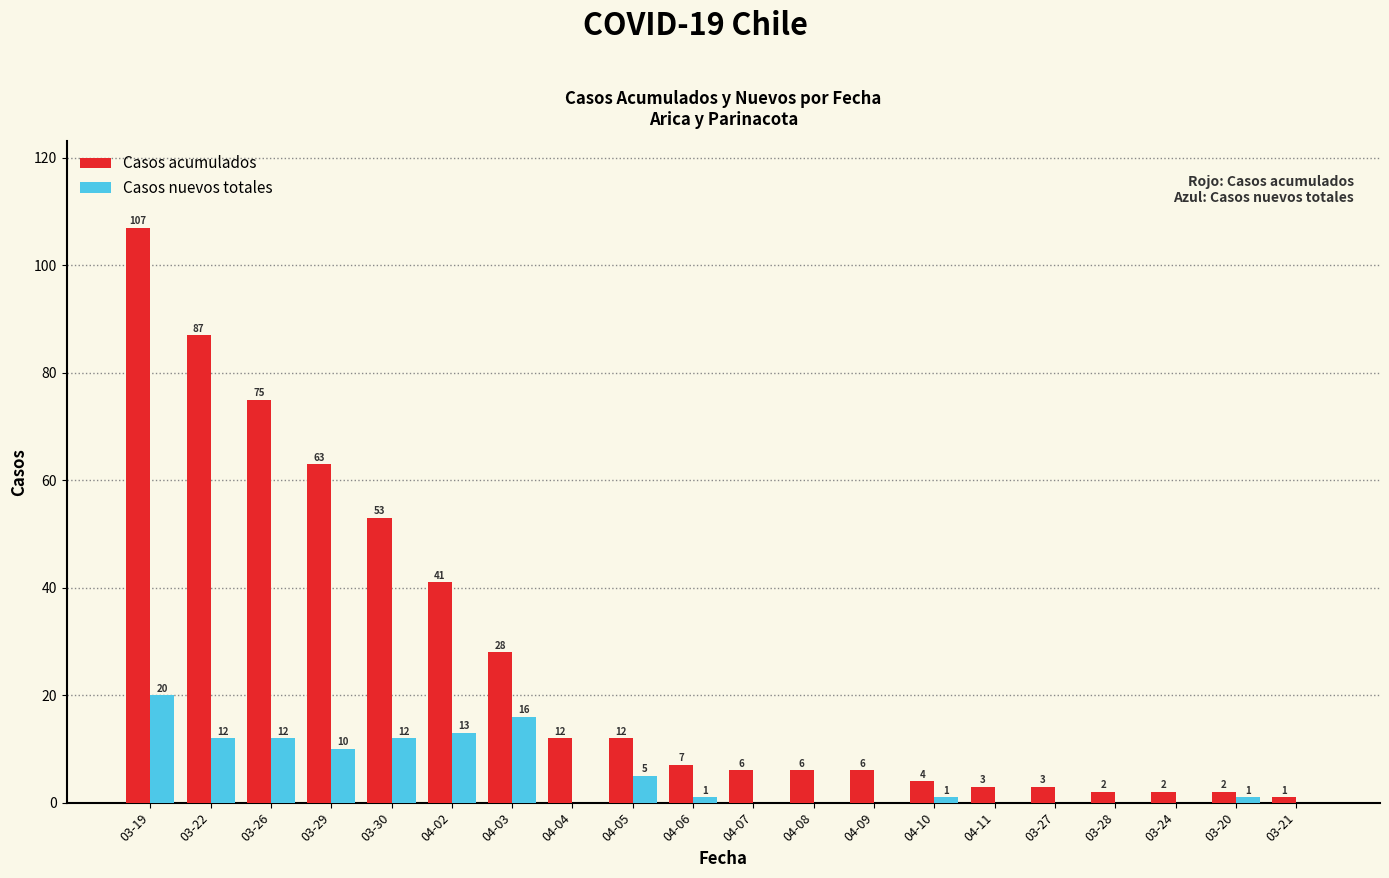

True or false: Casos acumulados has a value of 12 at 04-04.

True